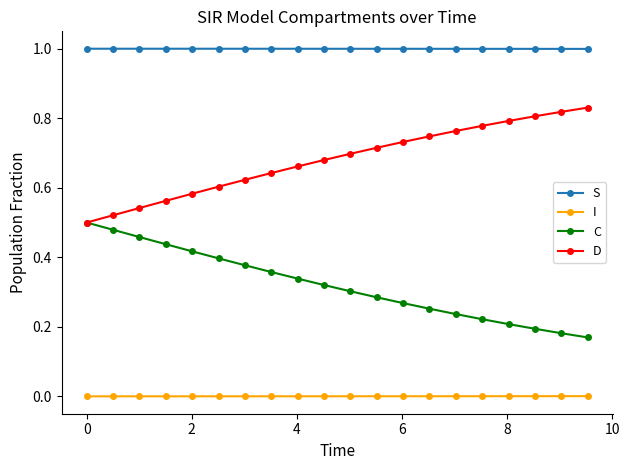

How many lines are shown in the chart?

4